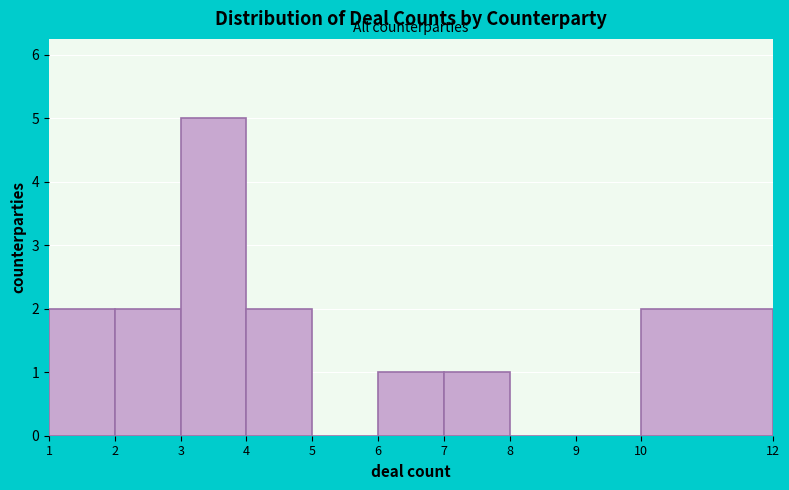

Reading left to right, transcribe this chart: for each bar, give the range it covers on the x-axis and its height. The values are not printed on the chart, so give them approximately, as read against the axis.

1 to 2: 2
2 to 3: 2
3 to 4: 5
4 to 5: 2
5 to 6: 0
6 to 7: 1
7 to 8: 1
8 to 9: 0
9 to 10: 0
10 to 12: 2